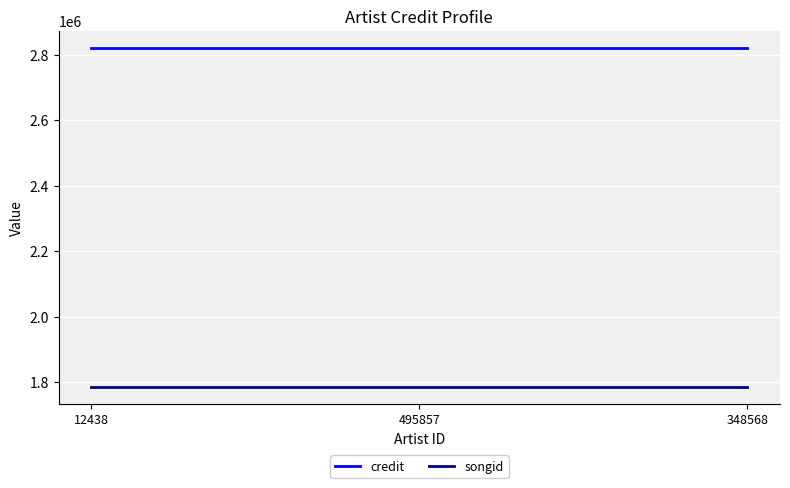

What is the sum of the songid values at 348568 and 495857?

3569582